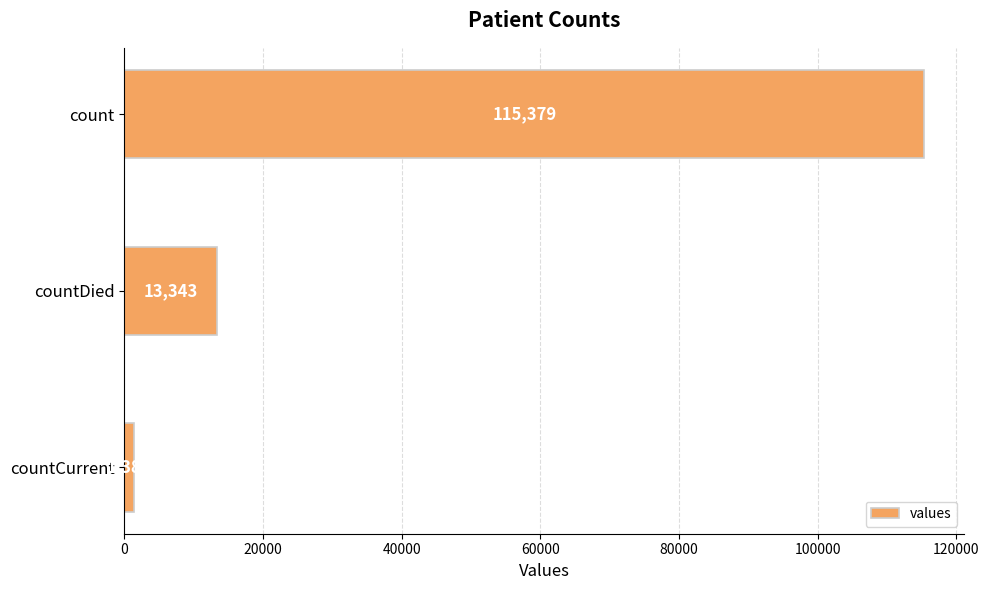

What is the maximum value shown in the chart?

115379